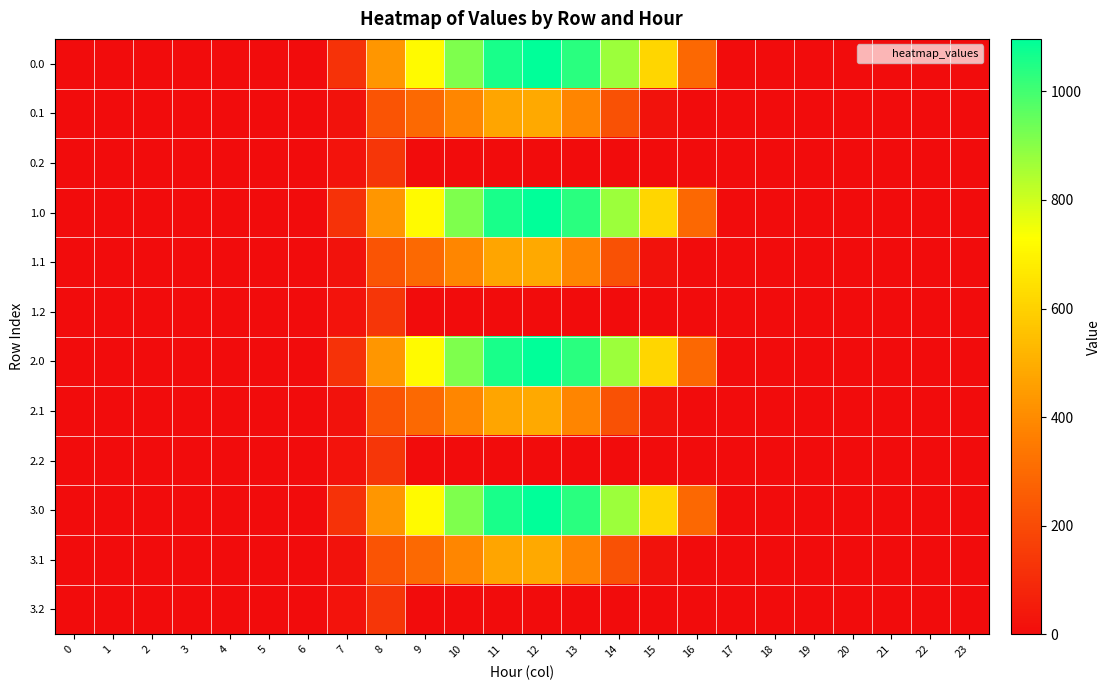

Reading left to right, what are all the values shown in this chart?

0.0: 0=0.0	1=0.0	2=0.0	3=0.0	4=0.0	5=0.0	6=0.0	7=120.6	8=430.3	9=716.9	10=916.2	11=1060.3	12=1096.7	13=1032.9	14=870.6	15=615.9	16=294.5	17=0.0	18=0.0	19=0.0	20=0.0	21=0.0	22=0.0	23=0.0
0.1: 0=0.0	1=0.0	2=0.0	3=0.0	4=0.0	5=0.0	6=0.0	7=17.7	8=227.5	9=295.9	10=388.1	11=471.7	12=485.4	13=382.7	14=219.2	15=17.3	16=0.0	17=0.0	18=0.0	19=0.0	20=0.0	21=0.0	22=0.0	23=0.0
0.2: 0=0.0	1=0.0	2=0.0	3=0.0	4=0.0	5=0.0	6=0.0	7=22.3	8=134.2	9=0.0	10=0.0	11=0.0	12=0.0	13=0.0	14=0.0	15=0.0	16=0.0	17=0.0	18=0.0	19=0.0	20=0.0	21=0.0	22=0.0	23=0.0
1.0: 0=0.0	1=0.0	2=0.0	3=0.0	4=0.0	5=0.0	6=0.0	7=120.6	8=430.3	9=716.9	10=916.2	11=1060.3	12=1096.7	13=1032.9	14=870.6	15=615.9	16=294.5	17=0.0	18=0.0	19=0.0	20=0.0	21=0.0	22=0.0	23=0.0
1.1: 0=0.0	1=0.0	2=0.0	3=0.0	4=0.0	5=0.0	6=0.0	7=17.7	8=227.5	9=295.9	10=388.1	11=471.7	12=485.4	13=382.7	14=219.2	15=17.3	16=0.0	17=0.0	18=0.0	19=0.0	20=0.0	21=0.0	22=0.0	23=0.0
1.2: 0=0.0	1=0.0	2=0.0	3=0.0	4=0.0	5=0.0	6=0.0	7=22.3	8=134.2	9=0.0	10=0.0	11=0.0	12=0.0	13=0.0	14=0.0	15=0.0	16=0.0	17=0.0	18=0.0	19=0.0	20=0.0	21=0.0	22=0.0	23=0.0
2.0: 0=0.0	1=0.0	2=0.0	3=0.0	4=0.0	5=0.0	6=0.0	7=120.6	8=430.3	9=716.9	10=916.2	11=1060.3	12=1096.7	13=1032.9	14=870.6	15=615.9	16=294.5	17=0.0	18=0.0	19=0.0	20=0.0	21=0.0	22=0.0	23=0.0
2.1: 0=0.0	1=0.0	2=0.0	3=0.0	4=0.0	5=0.0	6=0.0	7=17.7	8=227.5	9=295.9	10=388.1	11=471.7	12=485.4	13=382.7	14=219.2	15=17.3	16=0.0	17=0.0	18=0.0	19=0.0	20=0.0	21=0.0	22=0.0	23=0.0
2.2: 0=0.0	1=0.0	2=0.0	3=0.0	4=0.0	5=0.0	6=0.0	7=22.3	8=134.2	9=0.0	10=0.0	11=0.0	12=0.0	13=0.0	14=0.0	15=0.0	16=0.0	17=0.0	18=0.0	19=0.0	20=0.0	21=0.0	22=0.0	23=0.0
3.0: 0=0.0	1=0.0	2=0.0	3=0.0	4=0.0	5=0.0	6=0.0	7=120.6	8=430.3	9=716.9	10=916.2	11=1060.3	12=1096.7	13=1032.9	14=870.6	15=615.9	16=294.5	17=0.0	18=0.0	19=0.0	20=0.0	21=0.0	22=0.0	23=0.0
3.1: 0=0.0	1=0.0	2=0.0	3=0.0	4=0.0	5=0.0	6=0.0	7=17.7	8=227.5	9=295.9	10=388.1	11=471.7	12=485.4	13=382.7	14=219.2	15=17.3	16=0.0	17=0.0	18=0.0	19=0.0	20=0.0	21=0.0	22=0.0	23=0.0
3.2: 0=0.0	1=0.0	2=0.0	3=0.0	4=0.0	5=0.0	6=0.0	7=22.3	8=134.2	9=0.0	10=0.0	11=0.0	12=0.0	13=0.0	14=0.0	15=0.0	16=0.0	17=0.0	18=0.0	19=0.0	20=0.0	21=0.0	22=0.0	23=0.0